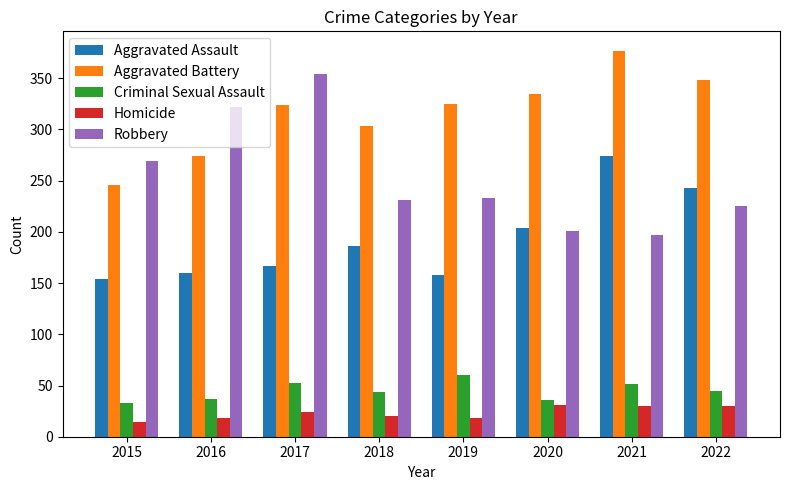

What are all the series names shown in the legend?

Aggravated Assault, Aggravated Battery, Criminal Sexual Assault, Homicide, Robbery